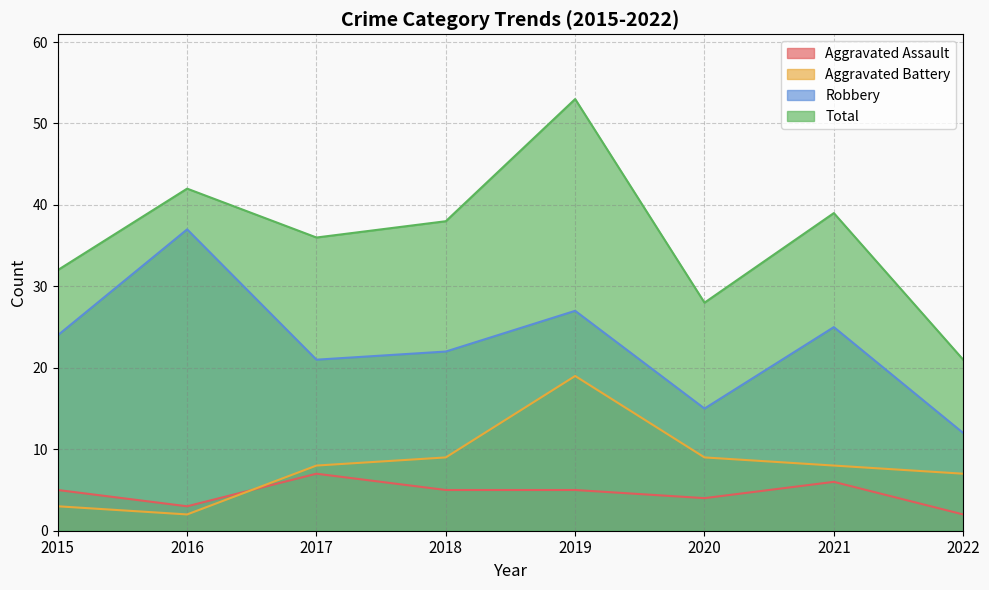

What is the difference between the Robbery values at 2017 and 2016?

16